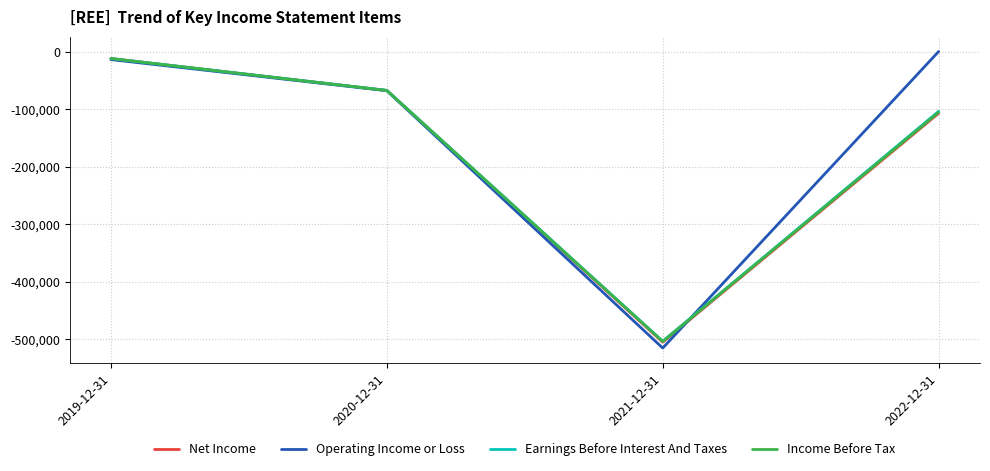

True or false: Operating Income or Loss and Earnings Before Interest And Taxes intersect in this chart.

True